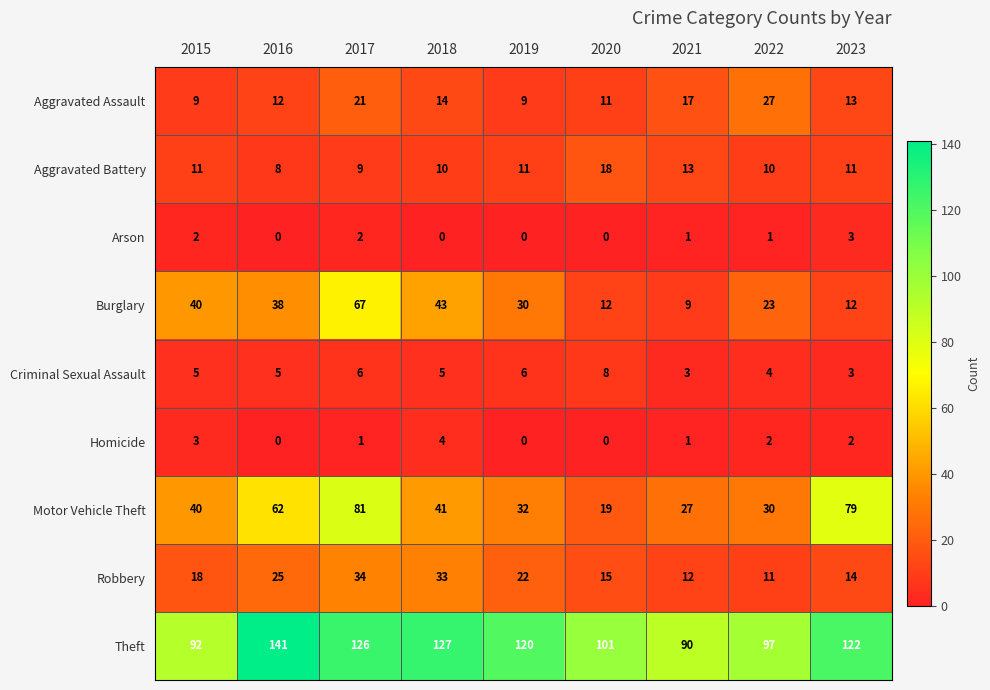

Count the number of data series in this chart.

9